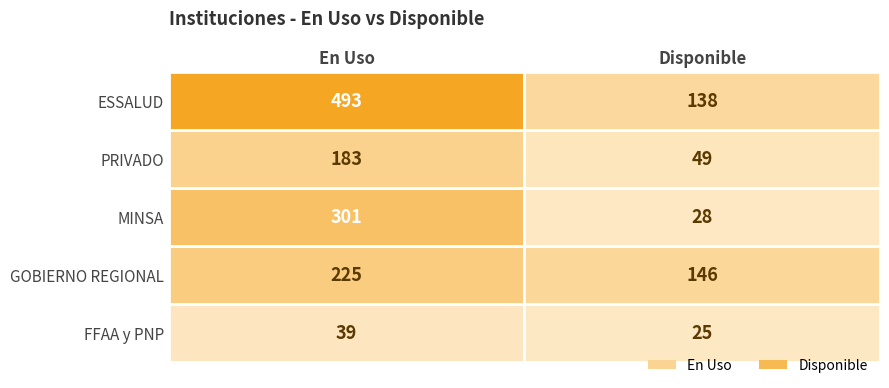

What is the difference between the ESSALUD values at En Uso and Disponible?

355